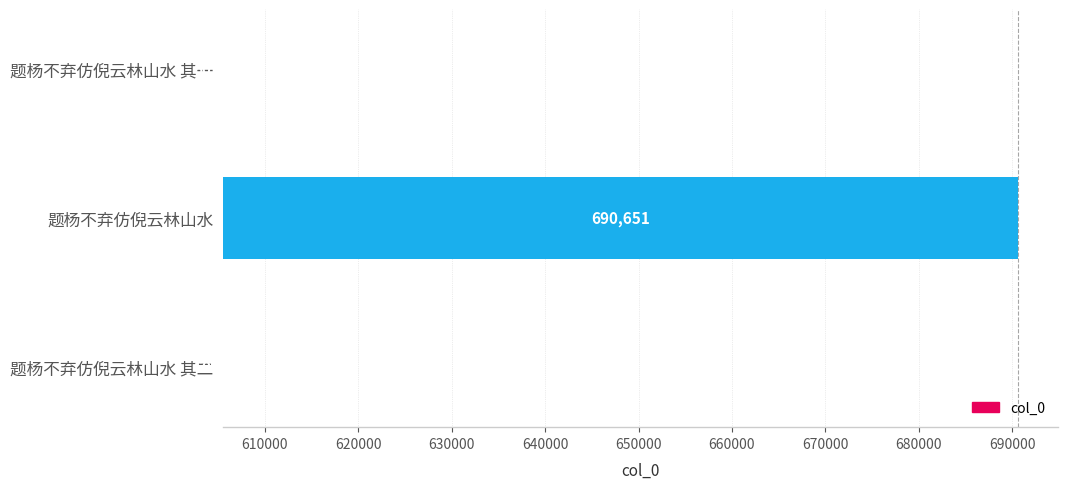

Which has a higher value, 题杨不弃仿倪云林山水 其二 or 题杨不弃仿倪云林山水?

题杨不弃仿倪云林山水